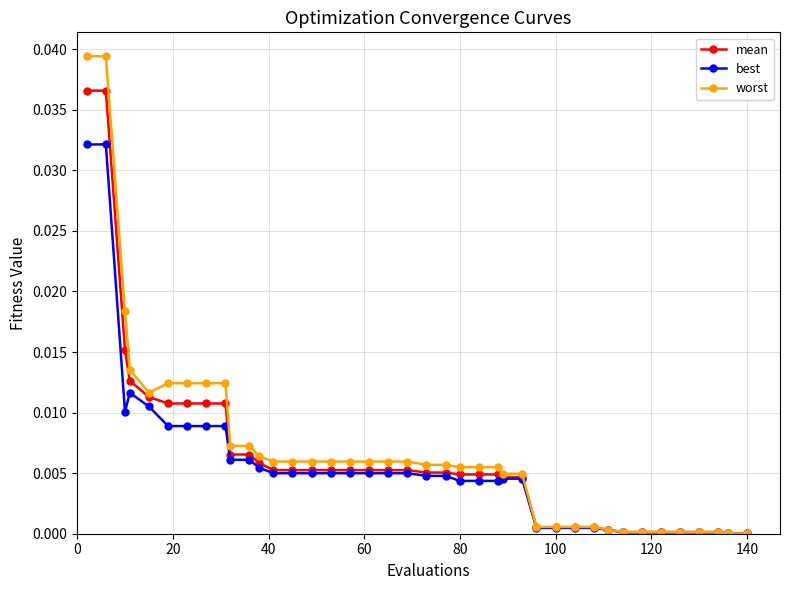

Which series has the largest total across all categories?

worst